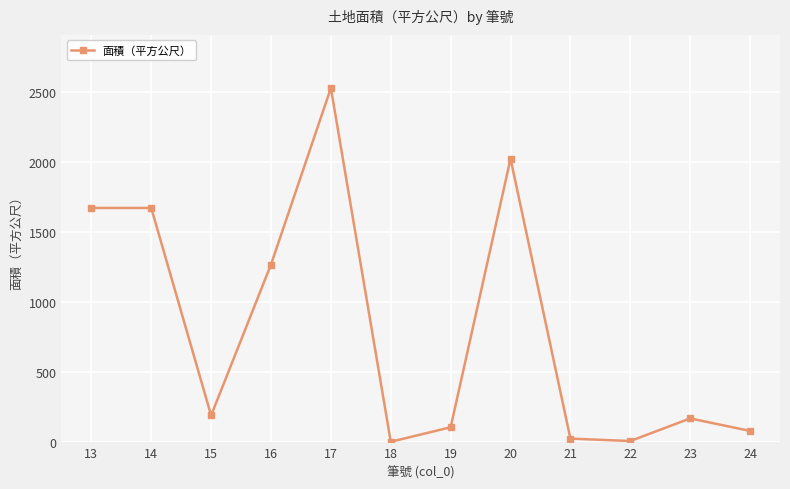

How many categories are shown in the chart?

12